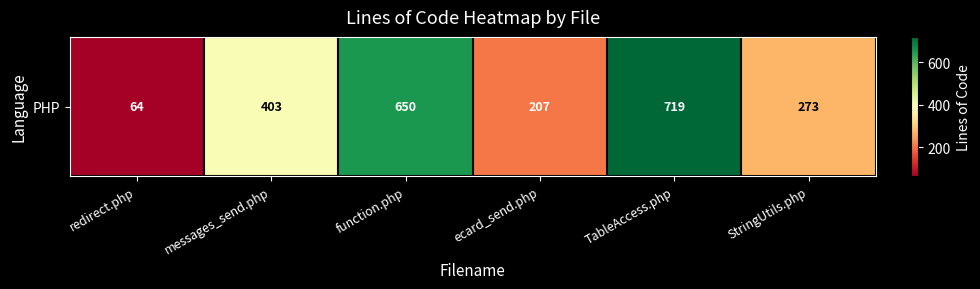

What is the minimum value shown in the chart?

64